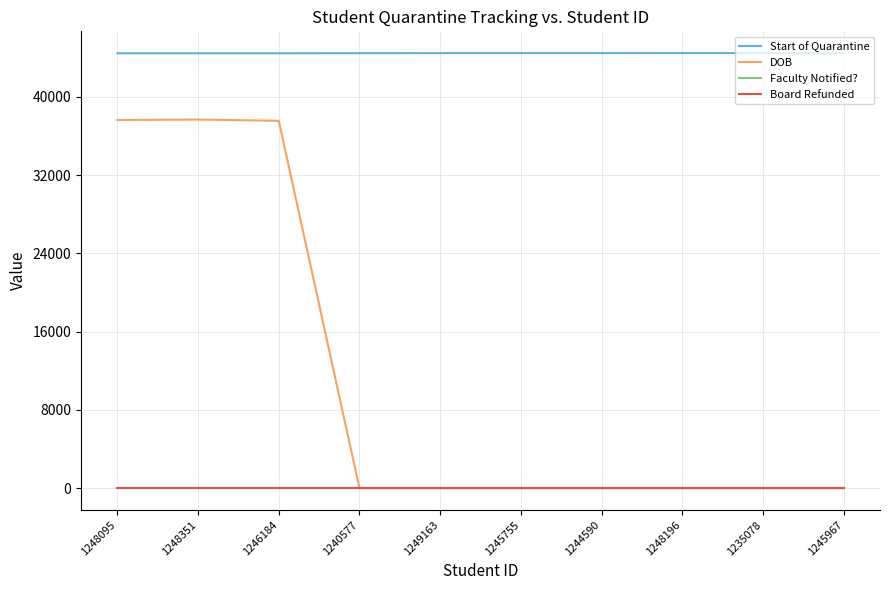

What position from the left is 1248196?

8